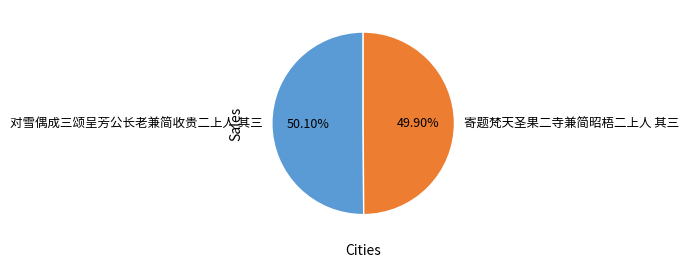

Combined, do 寄题梵天圣果二寺兼简昭梧二上人 其三 and 对雪偶成三颂呈芳公长老兼简收贵二上人 其三 account for over 50%?

Yes